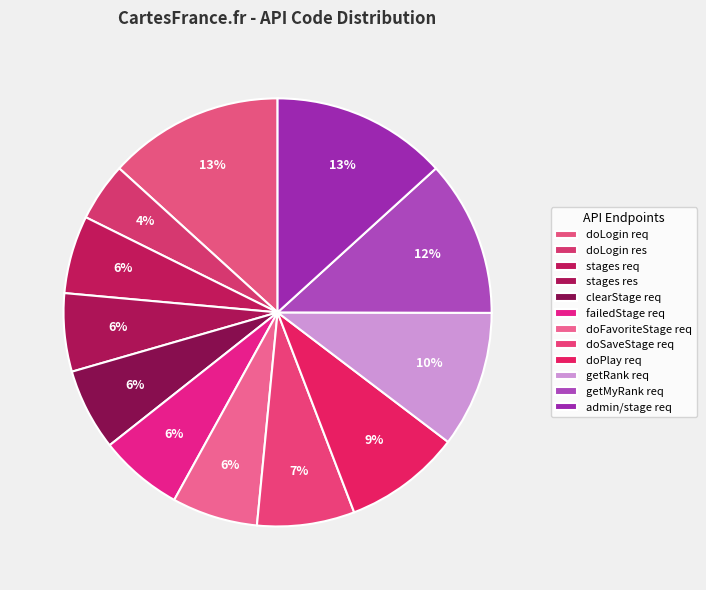

How many slices are in this pie chart?

12